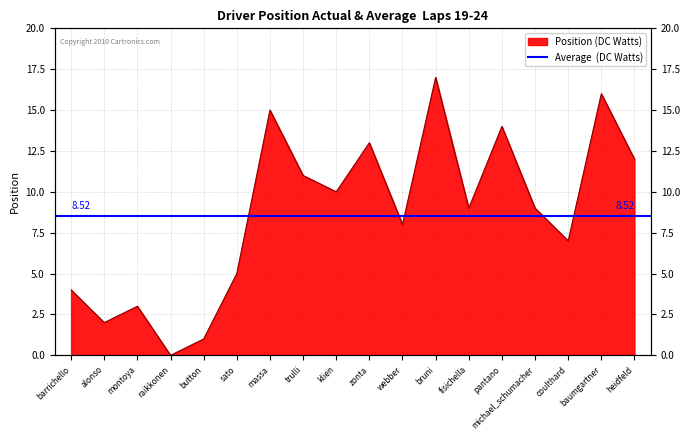

At which label is the value closest to 8?

webber